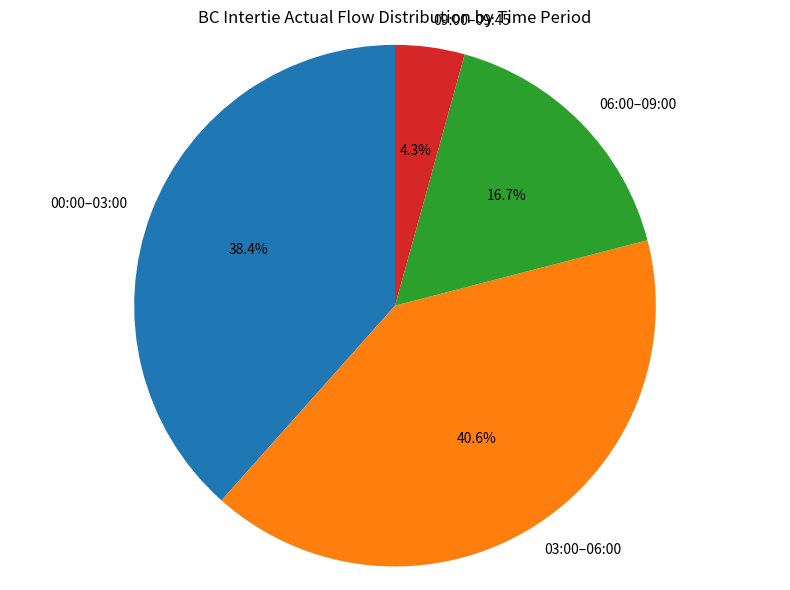

Does any single category account for the majority?

No